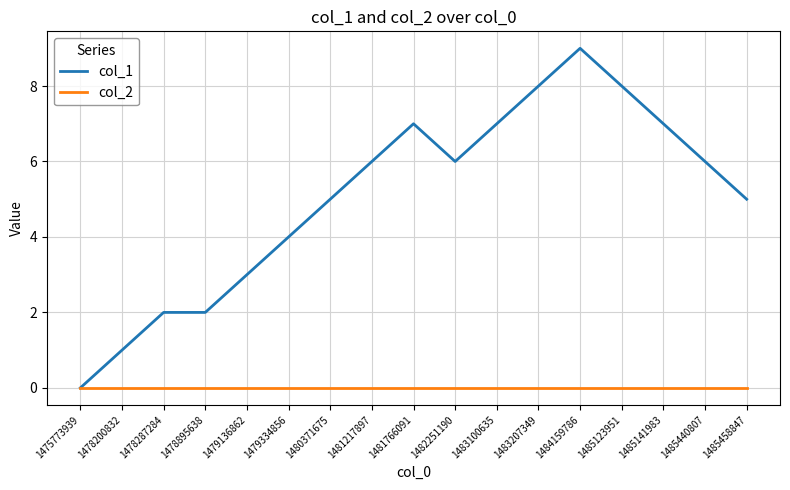

Which series has the largest total across all categories?

col_1